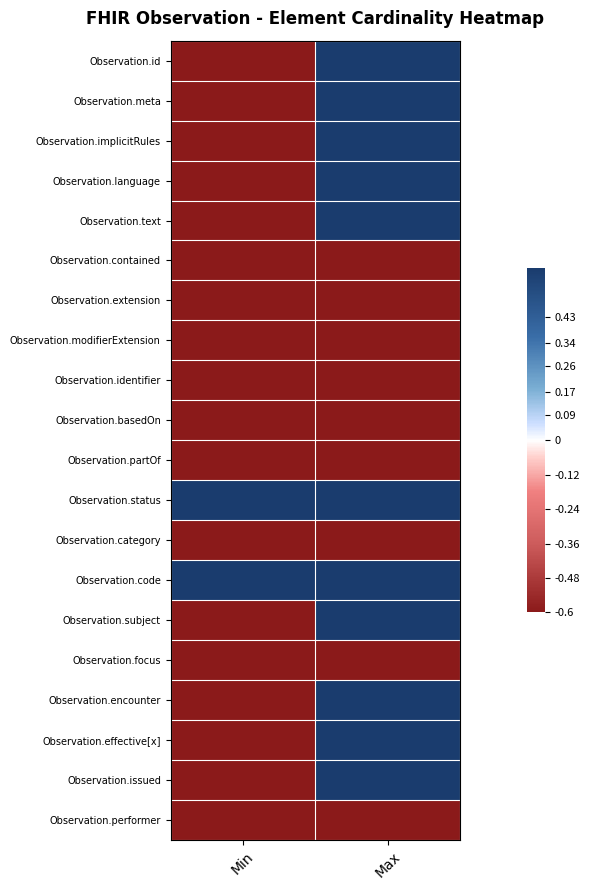

Which label corresponds to the smallest value in the chart?

Min